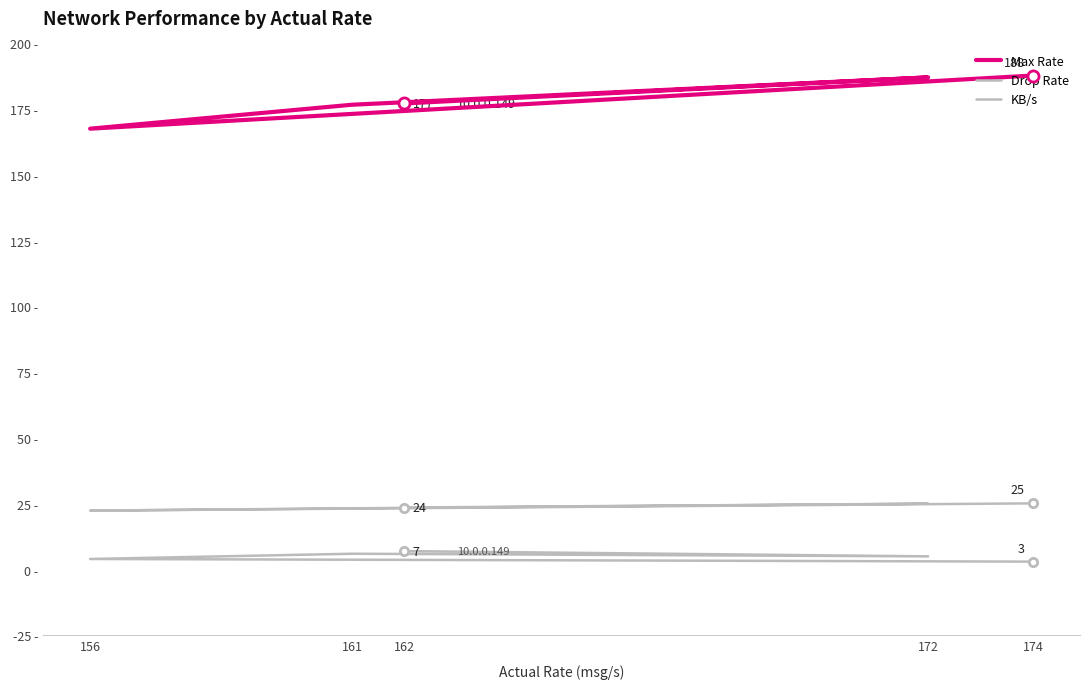

Reading left to right, list all the values displayed in this chart.

Max Rate: 187.8	167.6	176.7	187.1	177.2
Drop Rate: 3.0	4.0	6.0	5.0	7.0
KB/s: 25.1	22.4	23.3	25.0	23.6